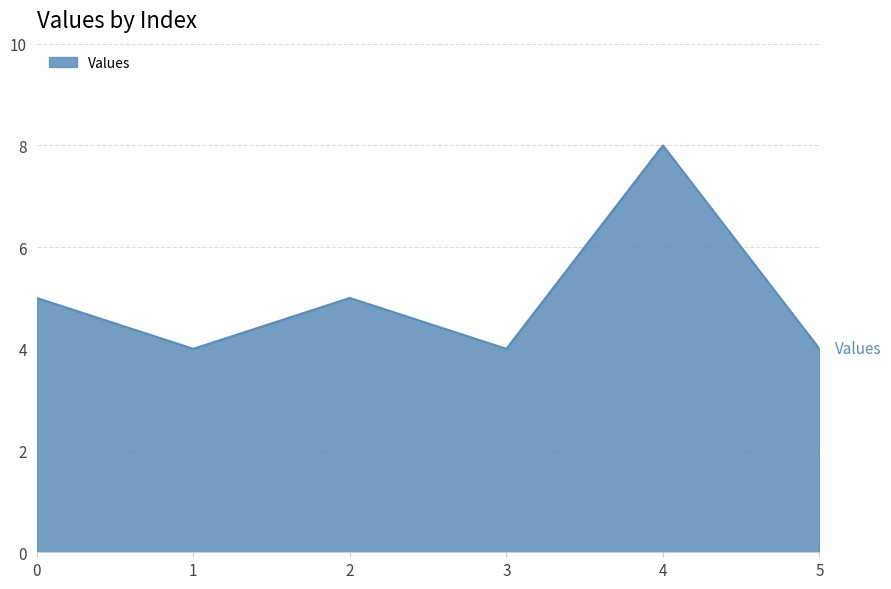

Read the value at 0.

5